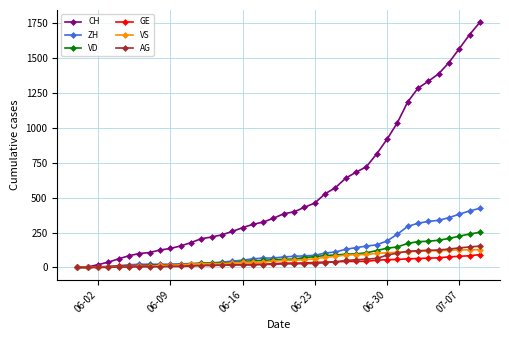

What is the maximum value for CH?

1758